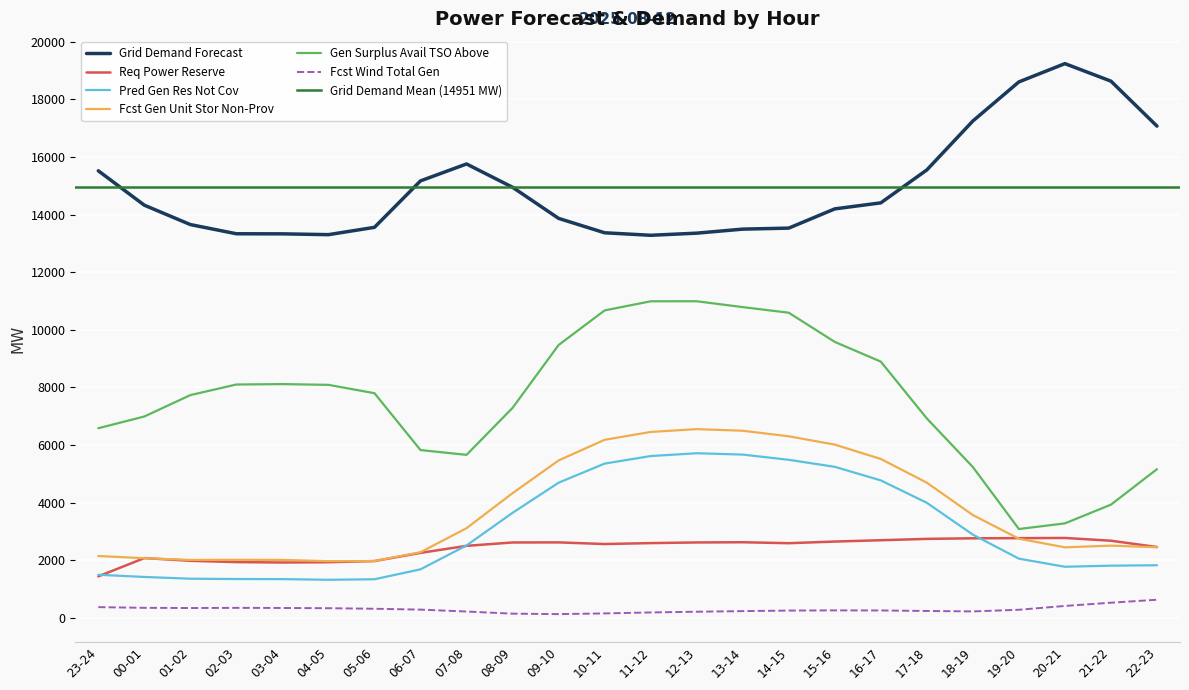

Reading left to right, list all the values displayed in this chart.

req_pow_res: 1443	2078	1984	1939	1925	1935	1975	2259	2503	2620	2623	2566	2598	2621	2628	2595	2652	2698	2745	2765	2770	2777	2681	2462
fcst_wi_tot_gen: 376	351	344	350	346	338	319	289	223	149	133	157	191	216	237	256	263	260	242	227	284	417	529	632
grid_demand_fcst: 15523	14329	13656	13337	13334	13306	13560	15173	15760	14951	13871	13371	13284	13358	13498	13533	14201	14410	15553	17252	18609	19243	18635	17074
pred_gen_res_not_cov: 1499	1423	1362	1351	1348	1325	1343	1688	2517	3649	4695	5358	5620	5718	5671	5490	5246	4775	3997	2892	2058	1777	1815	1829
fcst_gen_unit_stor_non_prov: 2150	2074	2014	2018	2015	1971	1975	2282	3116	4331	5468	6184	6457	6555	6499	6306	6018	5519	4696	3572	2750	2452	2510	2455
gen_surplus_avail_tso_above: 6586	6993	7736	8104	8118	8092	7802	5828	5661	7293	9475	10676	10993	10994	10791	10596	9583	8898	6926	5239	3087	3283	3933	5165